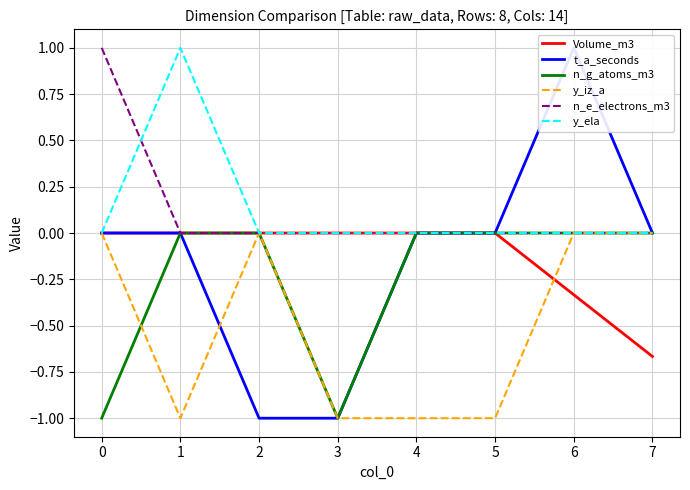

Which category has the lowest value in the Volume_m3 series?

7